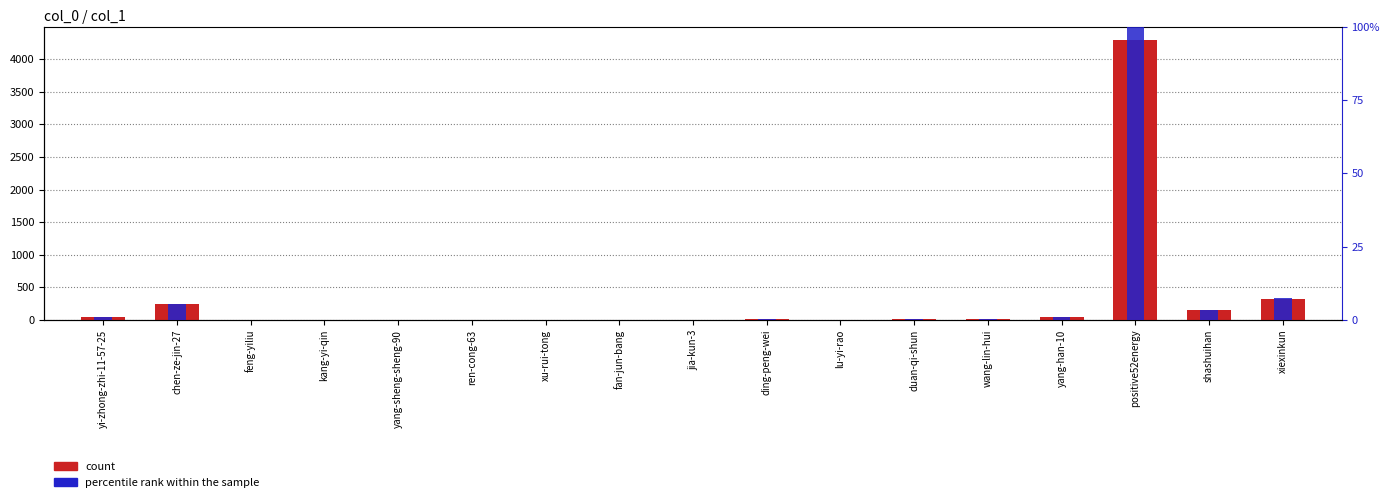

Does the chart contain any negative values?

No